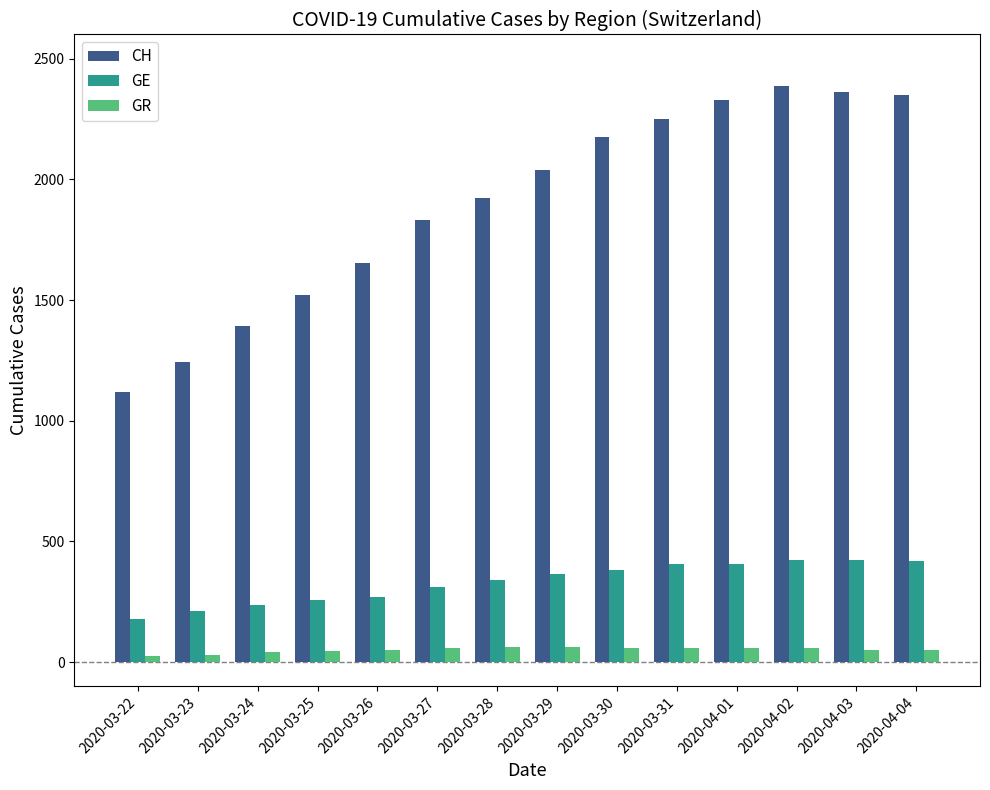

What is the maximum value for GE?

424